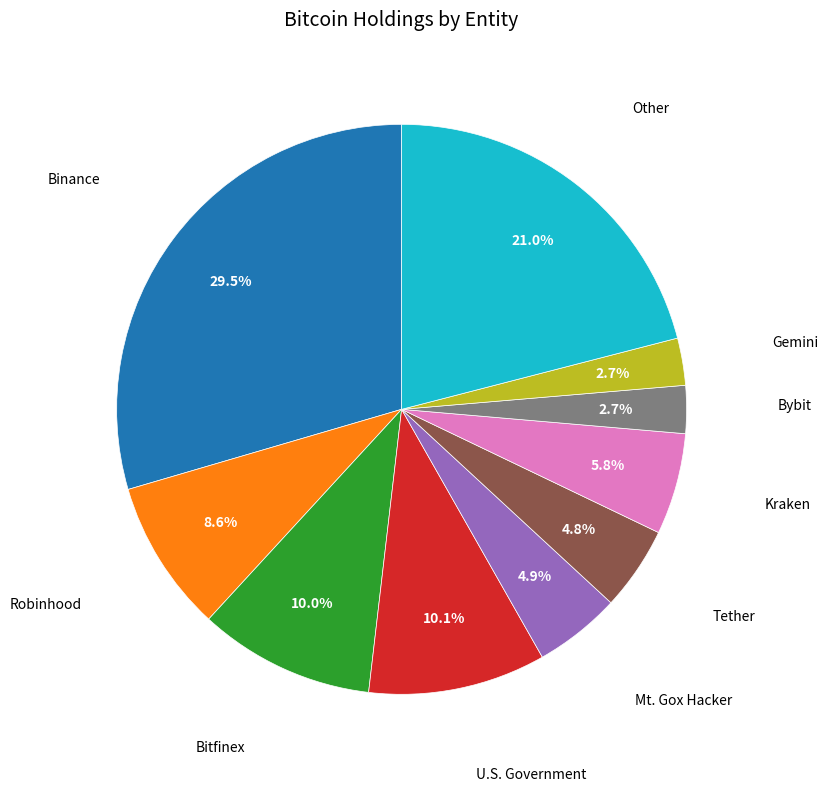

Is there a majority slice in this chart?

No